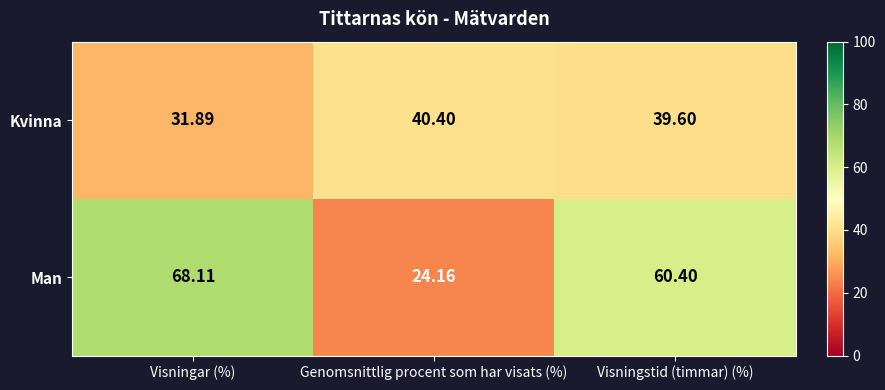

Which series has the largest range (max minus min)?

Man